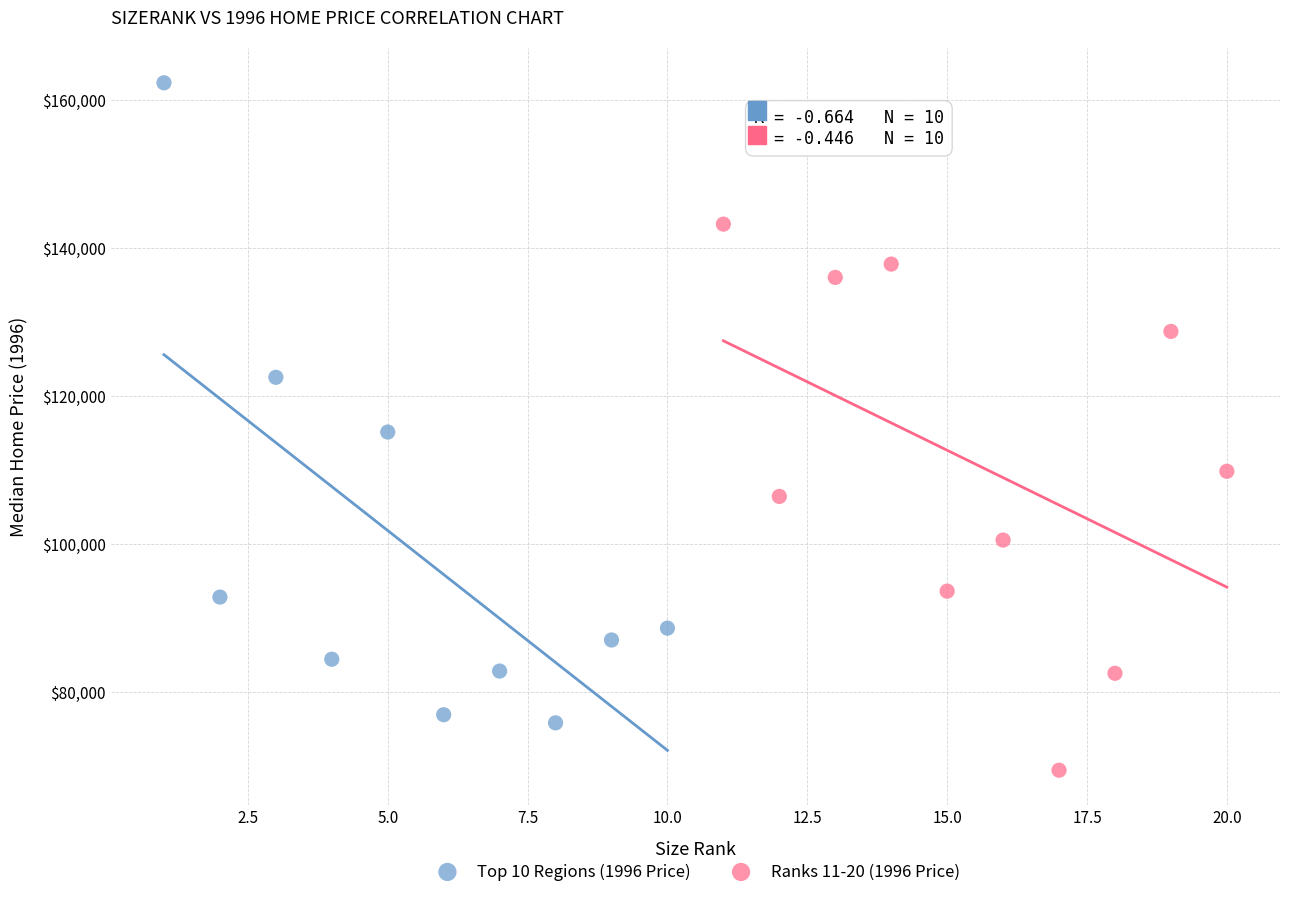

Which series contains the lowest Y value?

Ranks 11-20 (1996 Price)